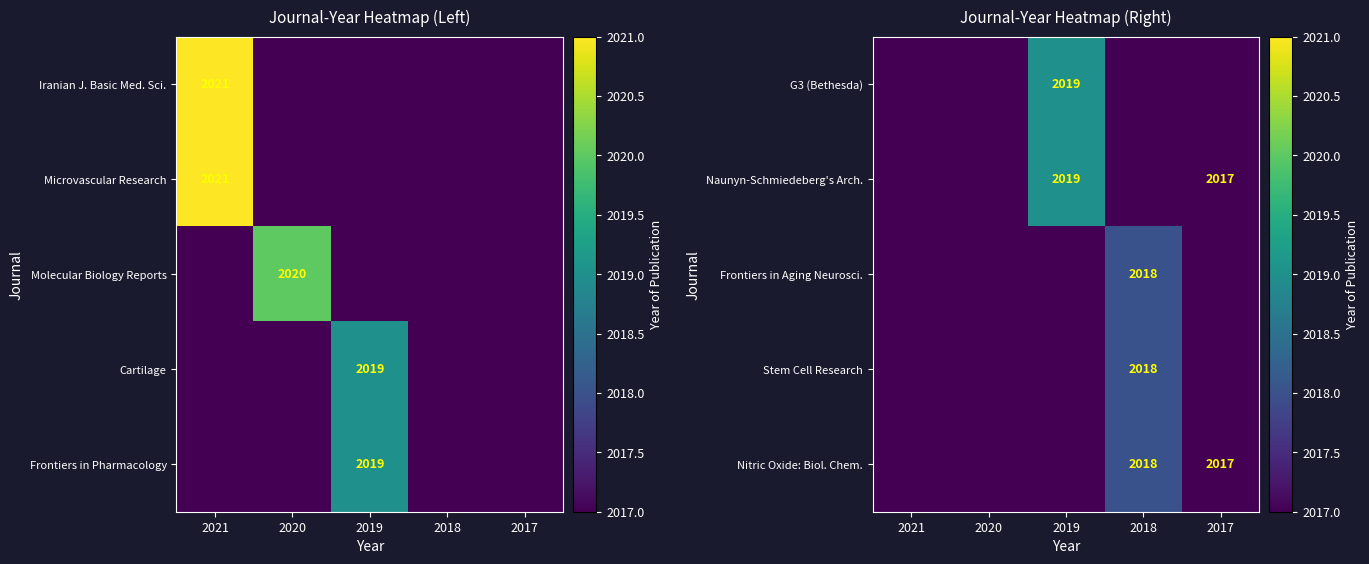

The Stem Cell Research series shows 2651 at 2018. True or false?

False